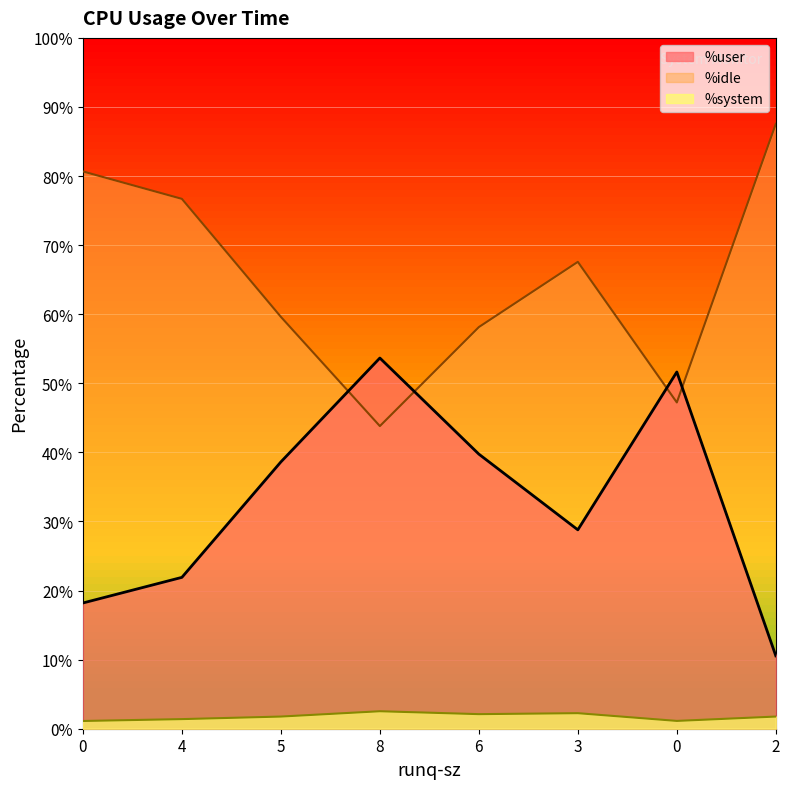

What is the total value across all series at 6?

100.0